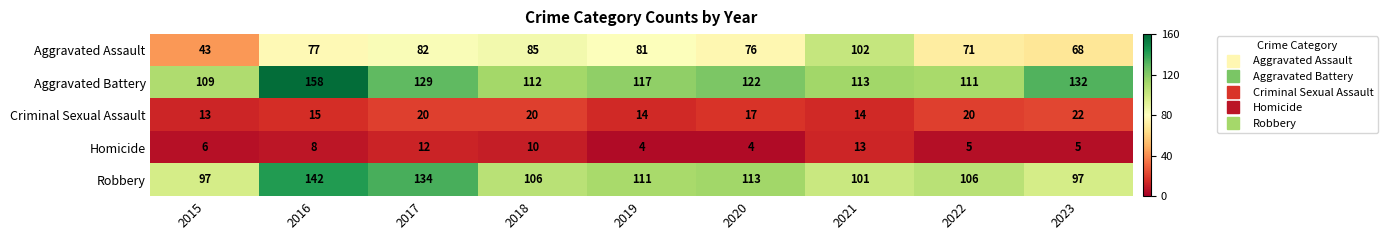

Which series has the largest range (max minus min)?

Aggravated Assault